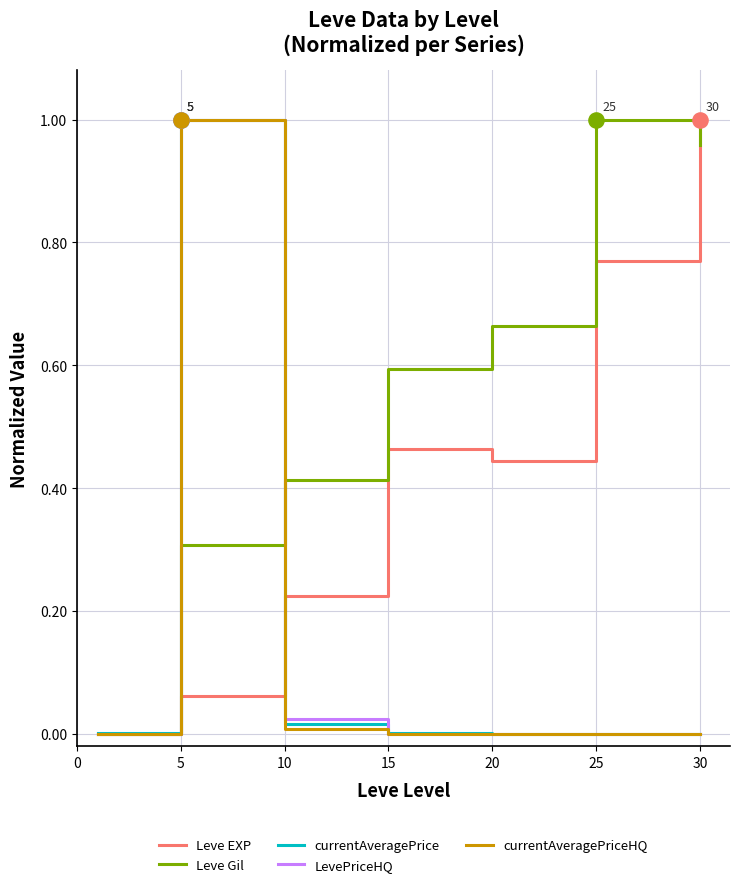

Which series has the largest total across all categories?

Leve Gil